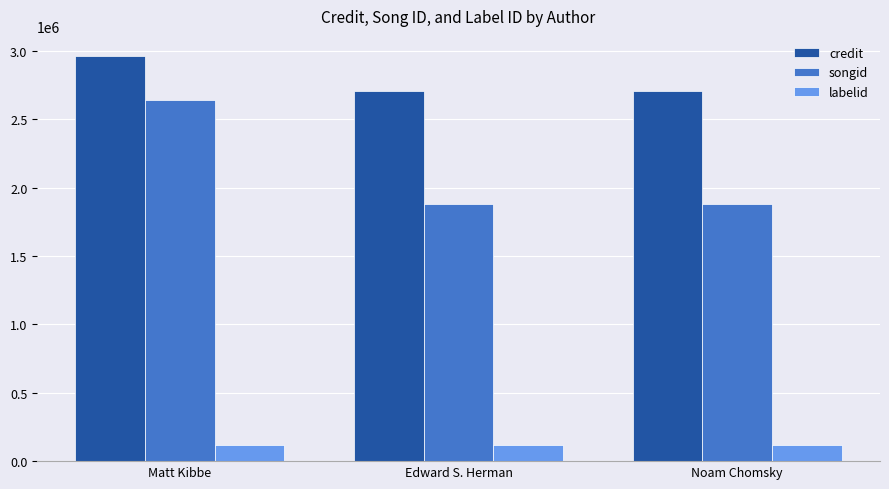

Count the credit values in the range 2704651 to 2962583.

3